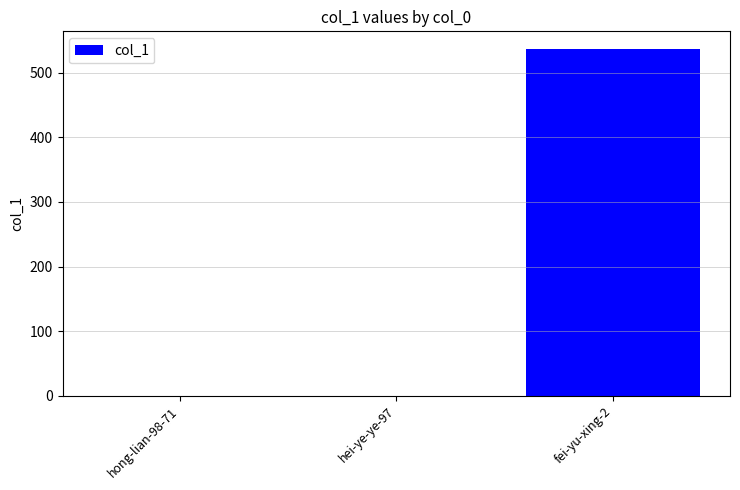

Reading right to left, extract all data points from this chart.

537	0	0